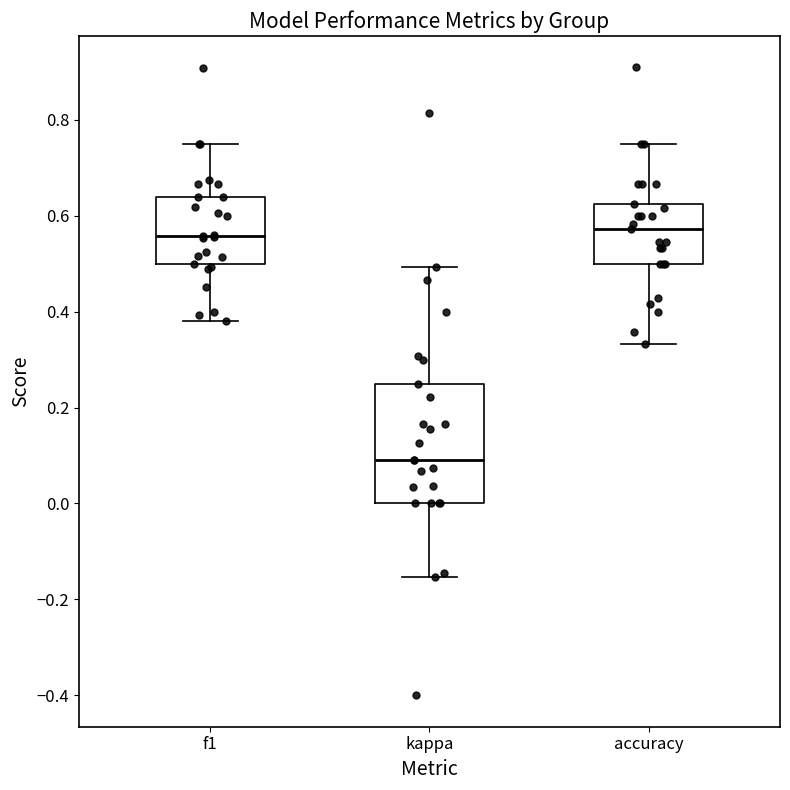

Where does the upper whisker of the box for accuracy end on the y-axis? The values are not printed on the chart, so give them approximately, as read against the axis.

0.76